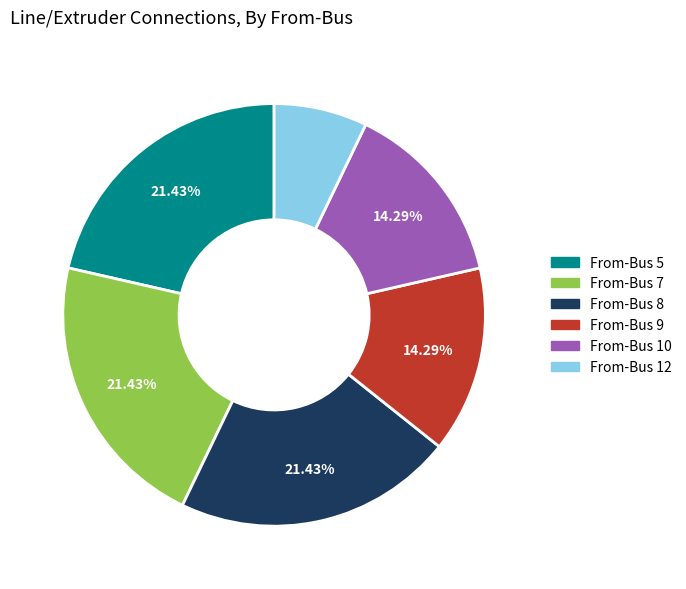

Is there a majority slice in this chart?

No